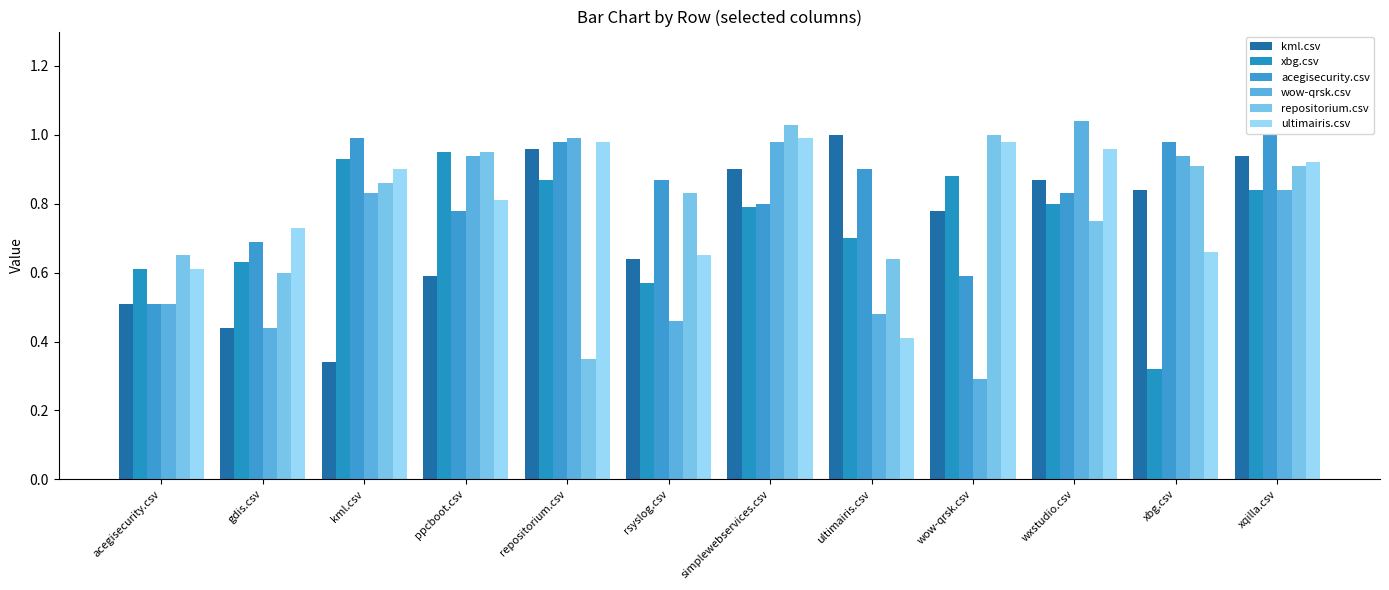

How many groups of bars are there?

12